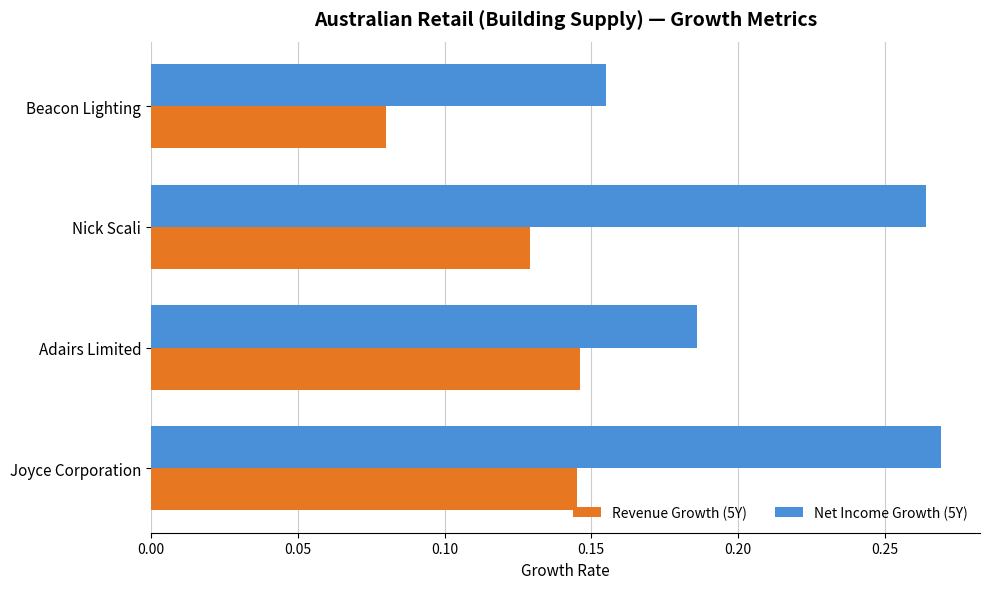

List the series in order of their overall mean, lowest first.

Revenue Growth (5Y), Net Income Growth (5Y)